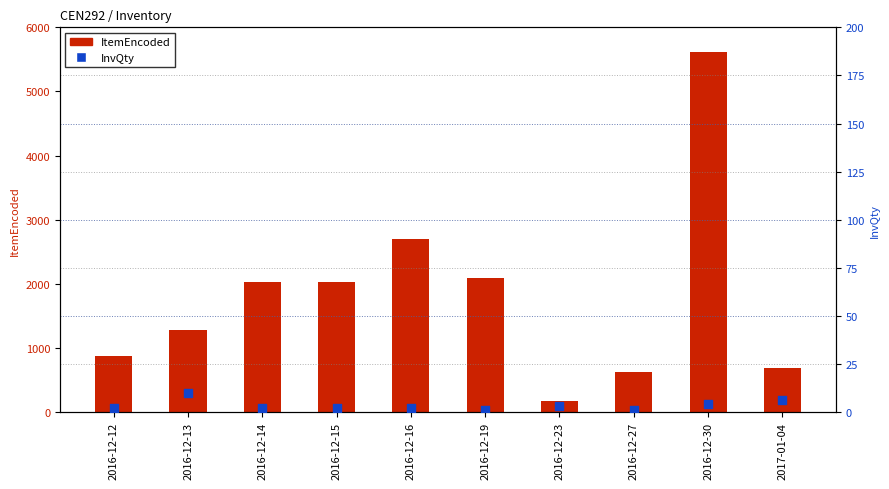

At how many categories does at least one series exceed 3801?

1